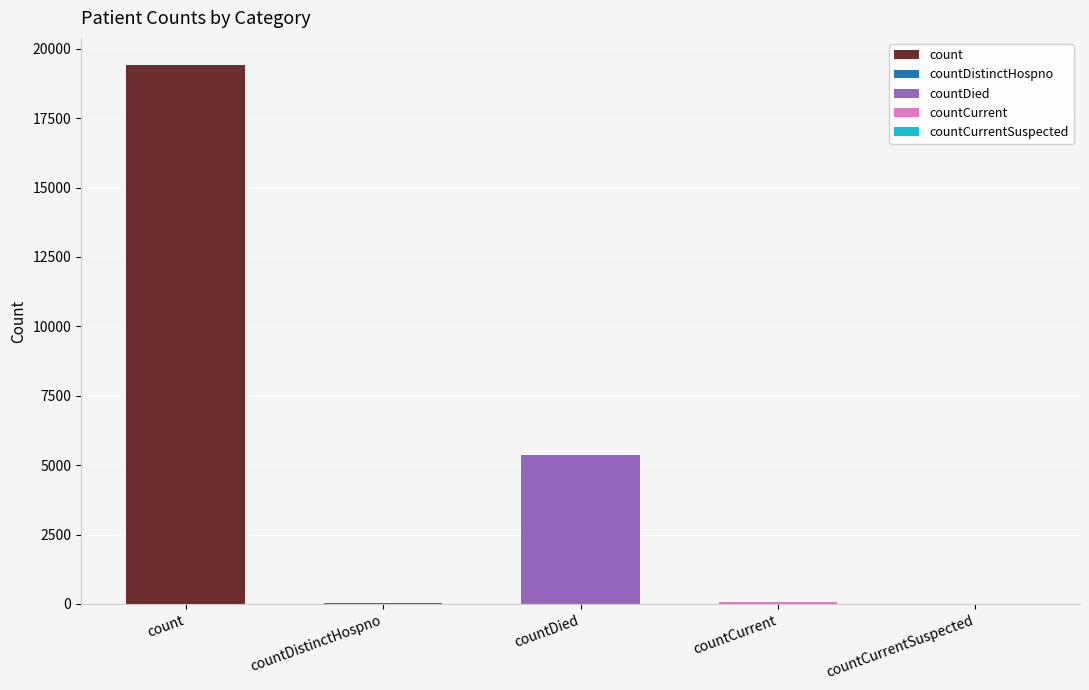

What is the label of the 4th bar from the right?

countDistinctHospno